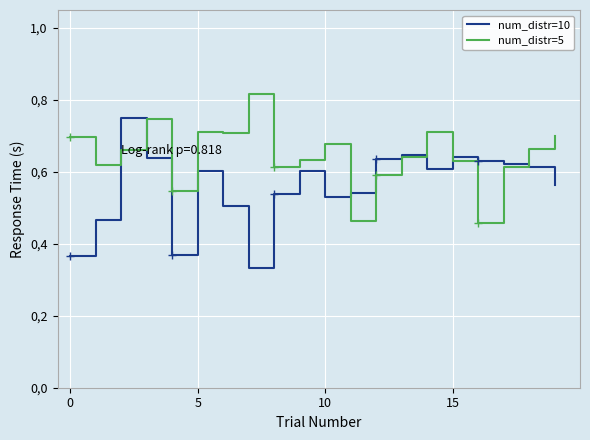

Is it true that num_distr=5 equals 1.2 at 6?

False